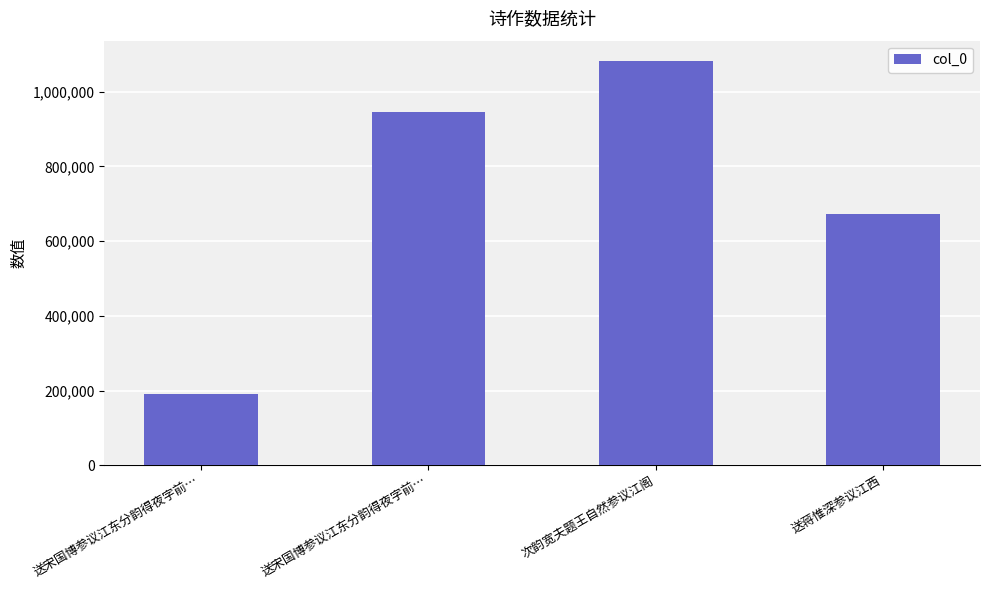

How many values are below 946354?

2